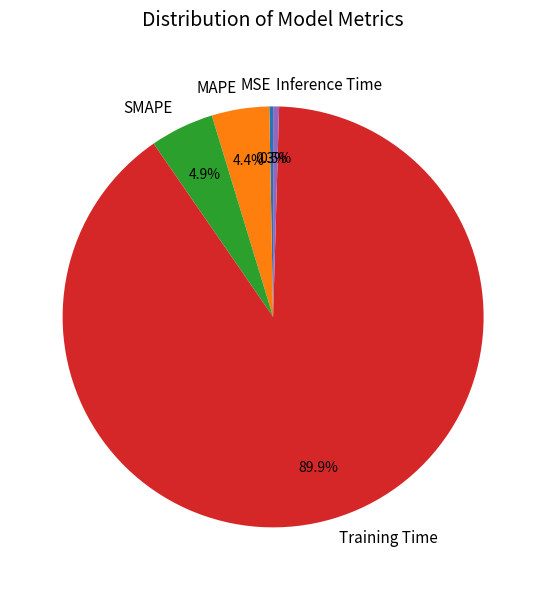

Is it true that MAPE is 4% of the pie?

True